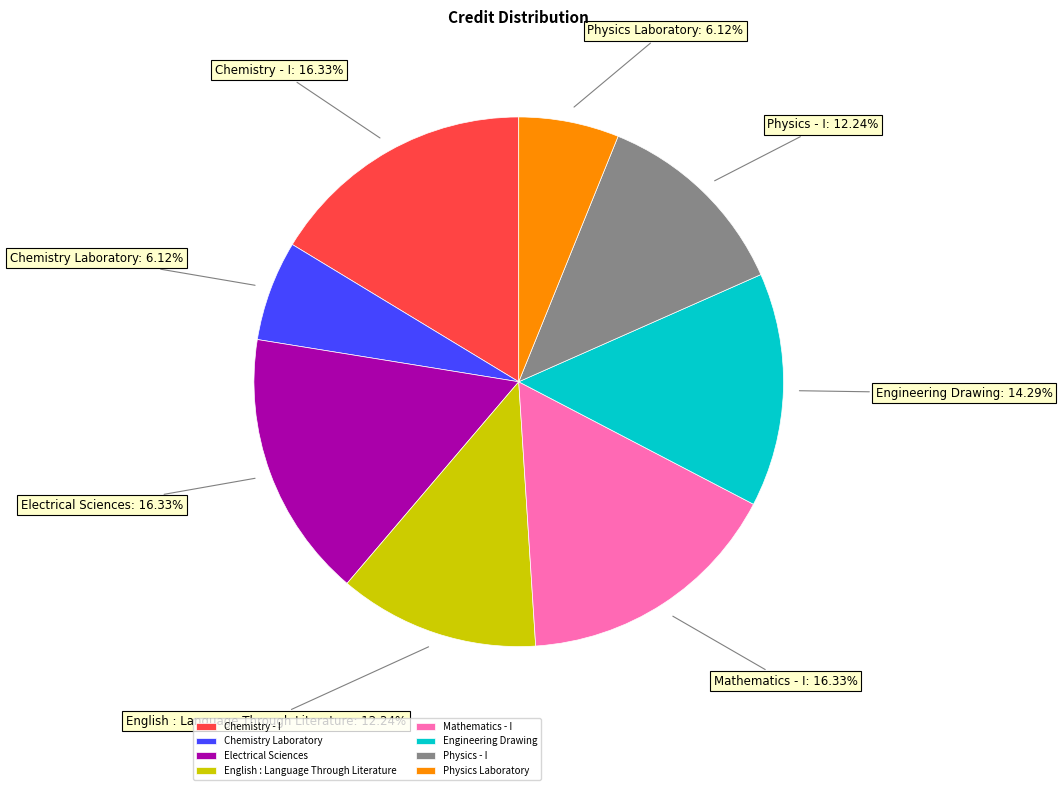

Is there a majority slice in this chart?

No